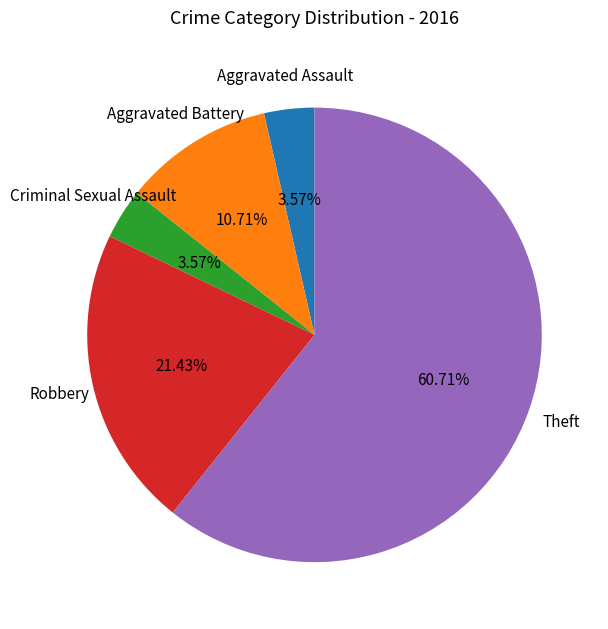

What percentage is the Criminal Sexual Assault slice, to the nearest percent?

4%